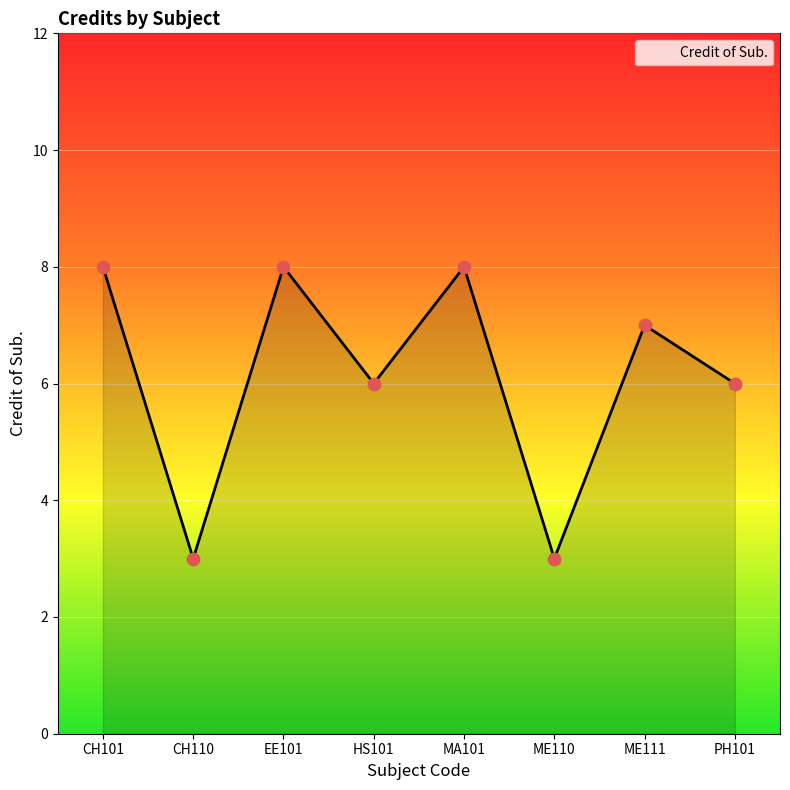

Between CH101 and ME110, which is larger?

CH101